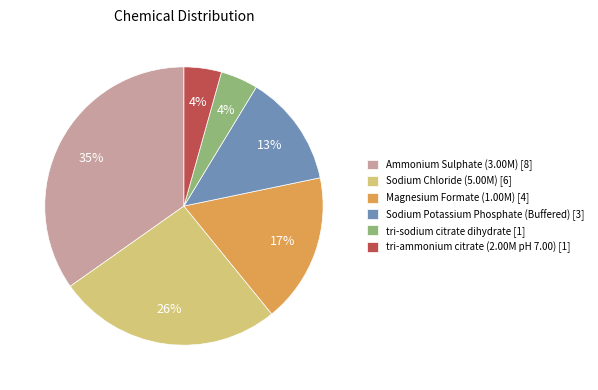

To the nearest percent, what is the average slice percentage?

17%